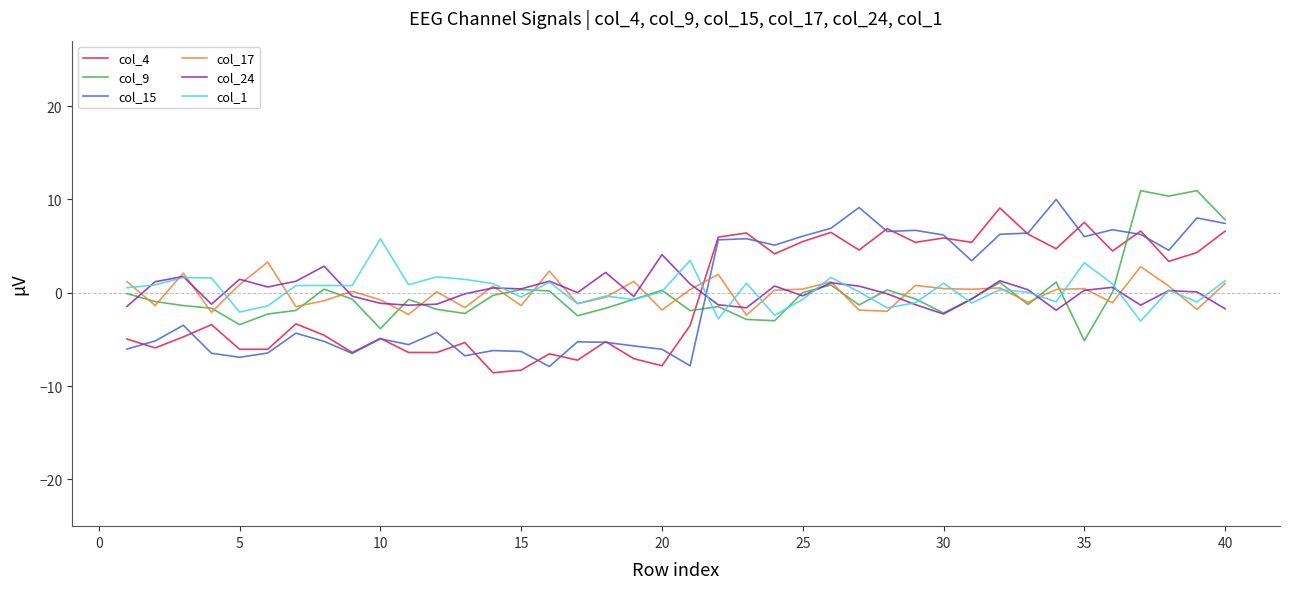

True or false: col_17 has more than 0 interior local peaks.

True